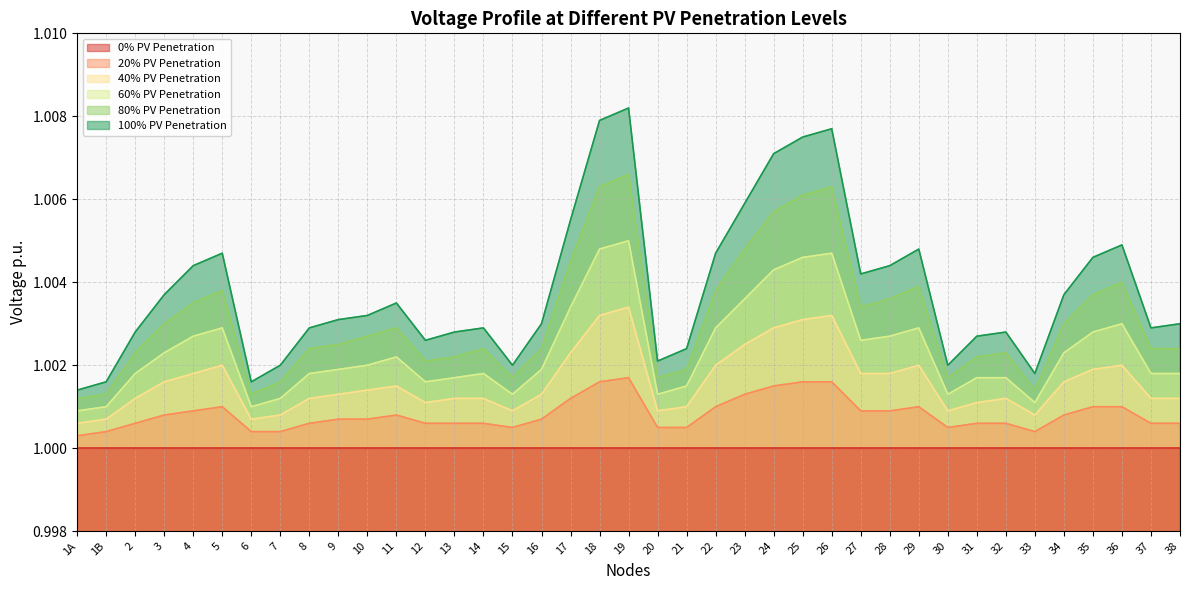

True or false: 80% PV Penetration and 100% PV Penetration cross at least once.

False